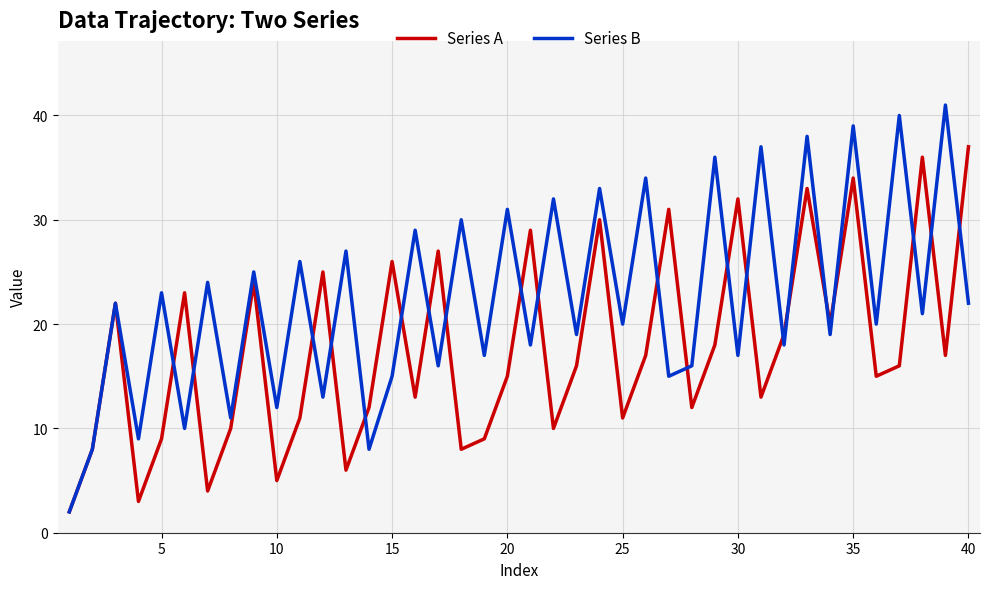

How many values in the Series B series are below 21?

20